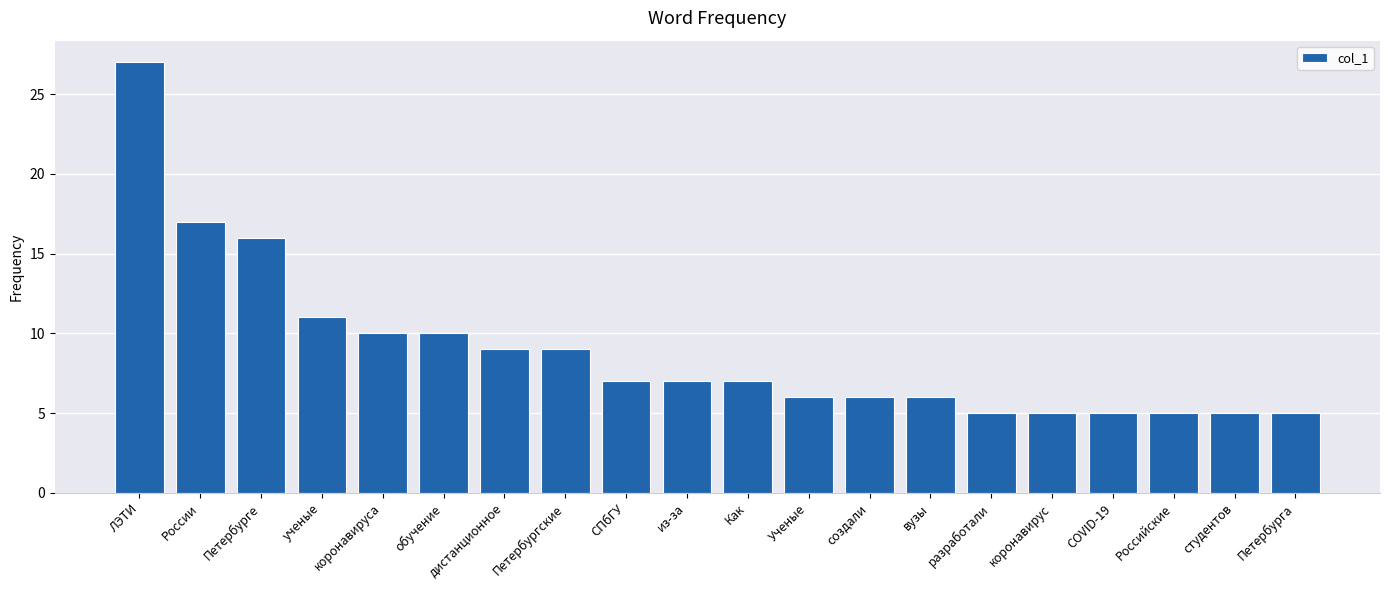

What is the difference between the maximum and minimum values?

22